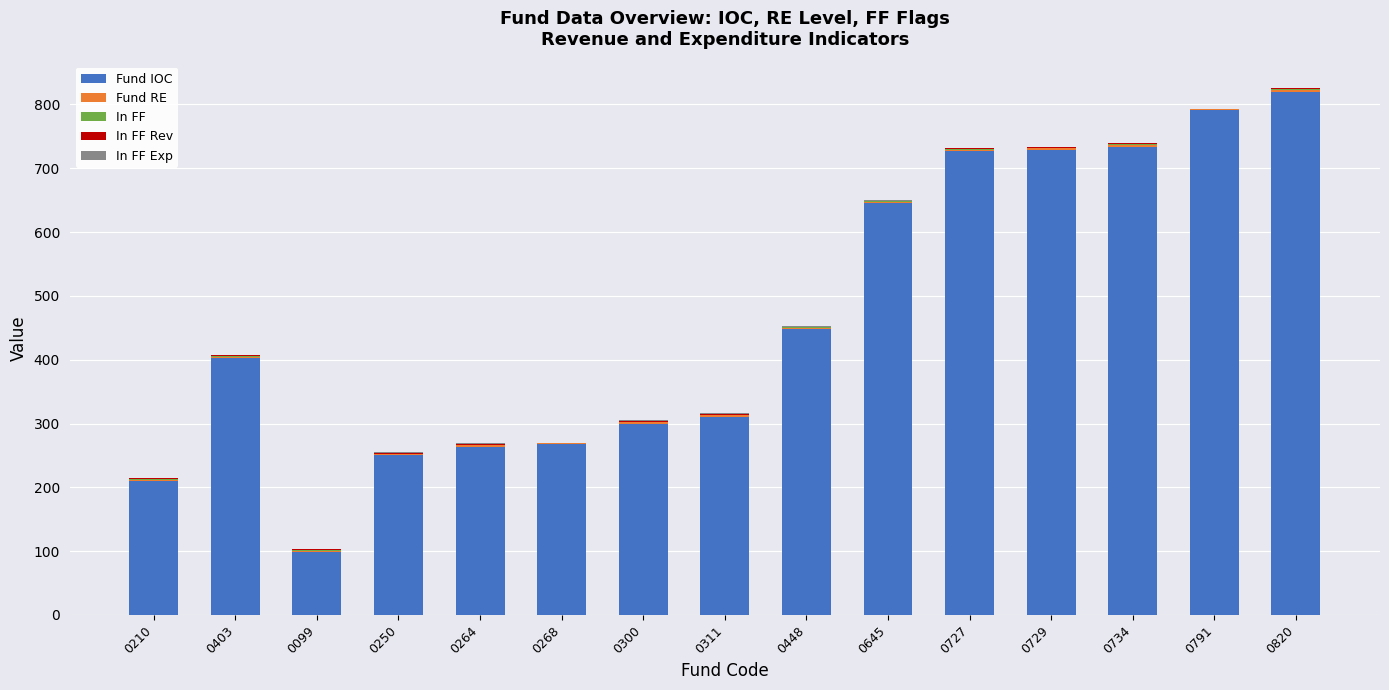

What is the maximum value for Fund IOC?

820